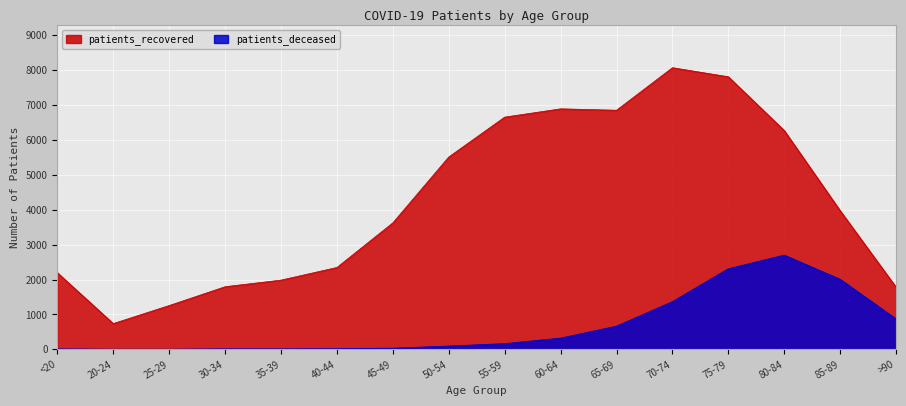

The value of patients_deceased at >90 is 867. True or false?

True